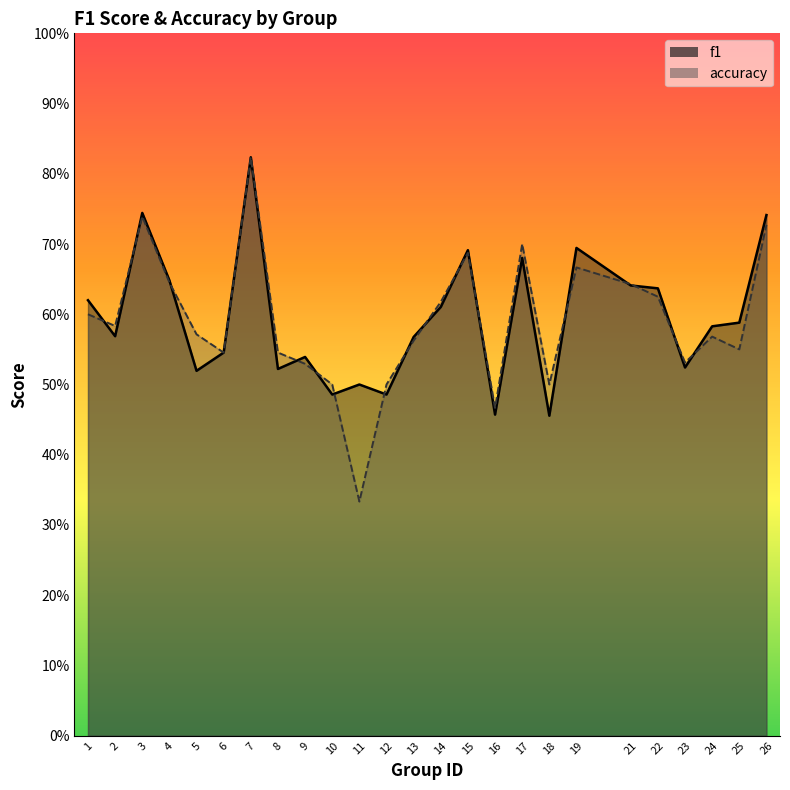

What are all the series names shown in the legend?

f1, accuracy